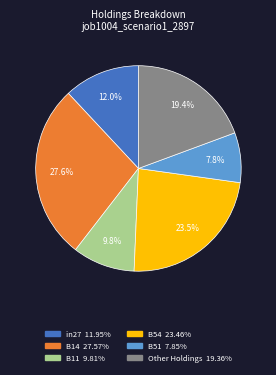

Is there a majority slice in this chart?

No